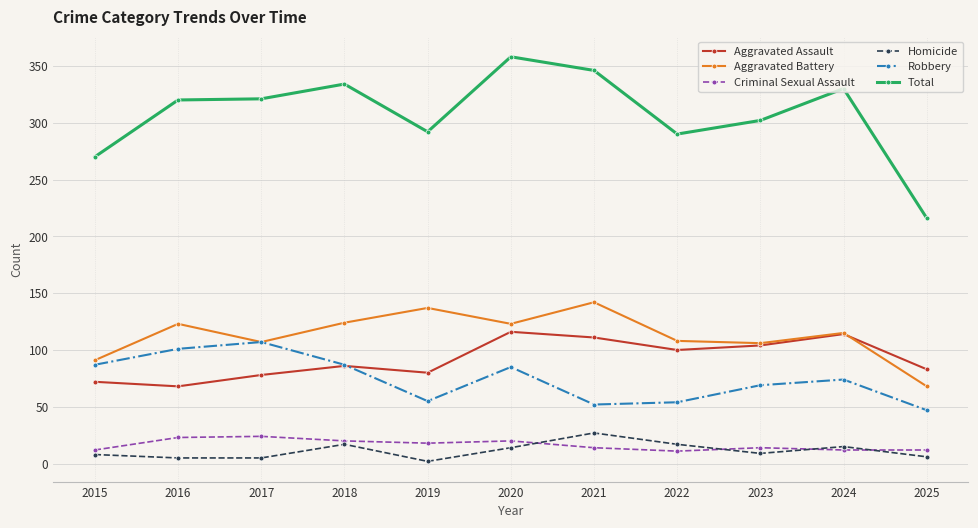

What is the value of the Criminal Sexual Assault point at the 2nd from the left?

23